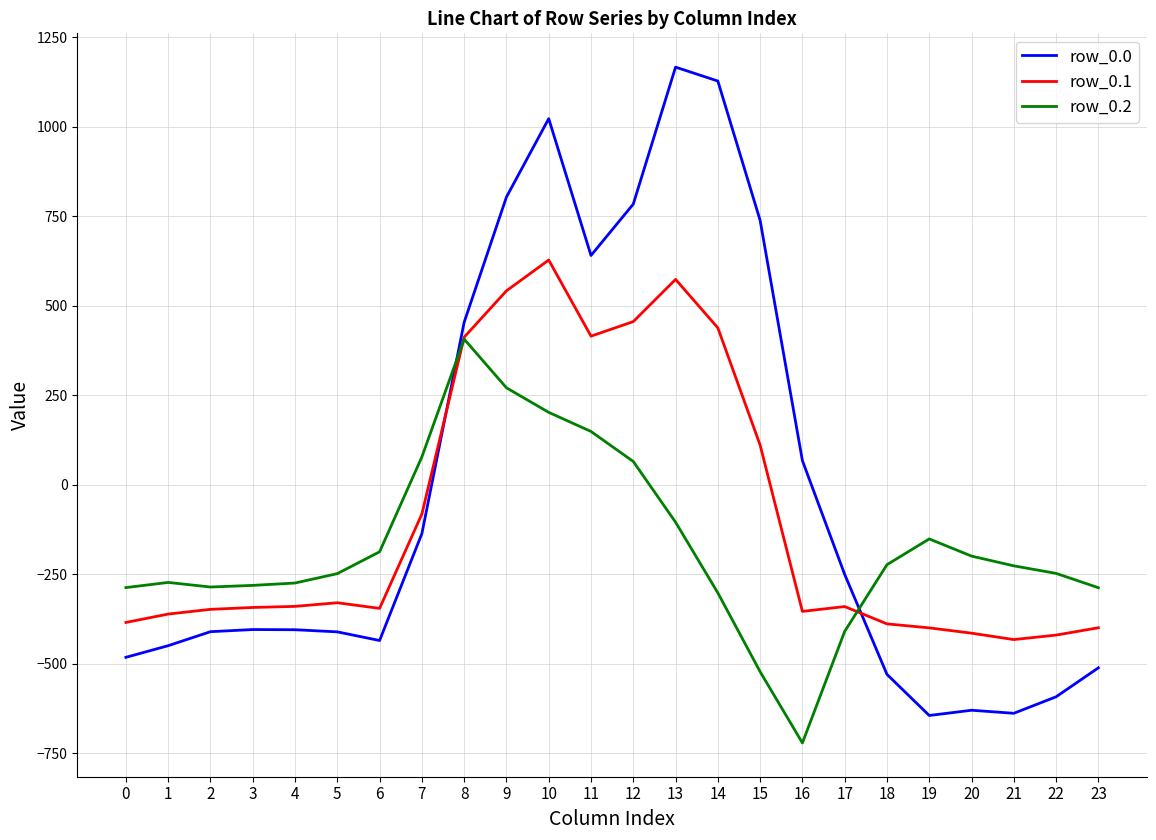

What are all the series names shown in the legend?

row_0.0, row_0.1, row_0.2